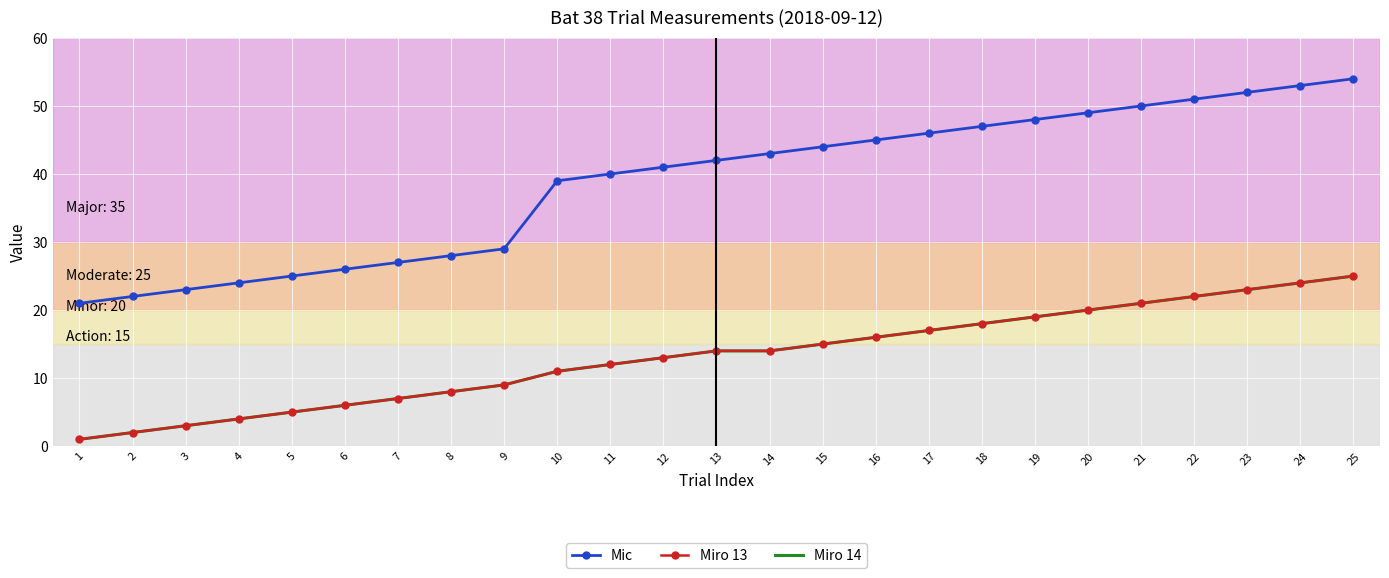

Where is Miro 14 nearest to the value 13?

12